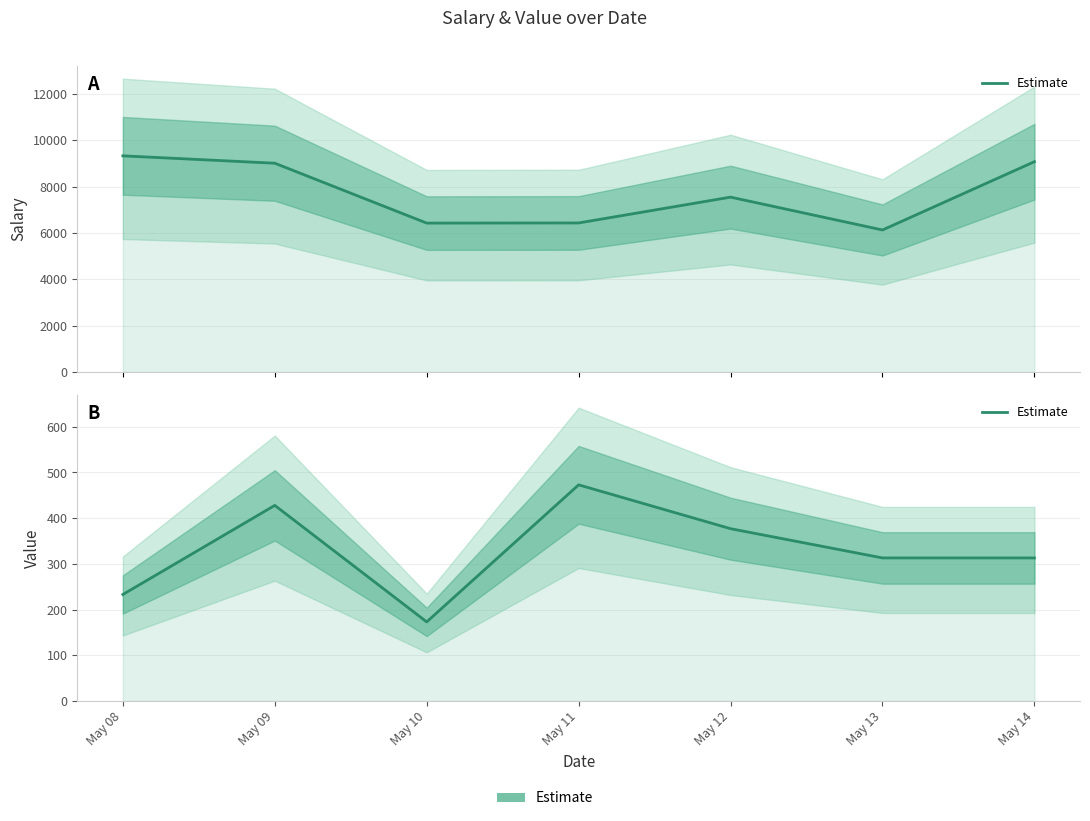

Reading left to right, extract all data points from this chart.

May 08=233	May 09=428	May 10=173	May 11=473	May 12=377	May 13=313	May 14=313